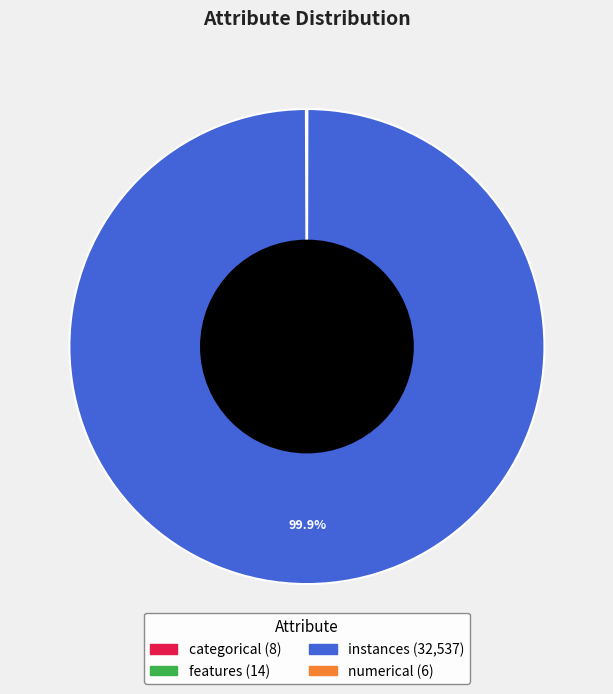

Does instances account for over 50% of the chart?

Yes